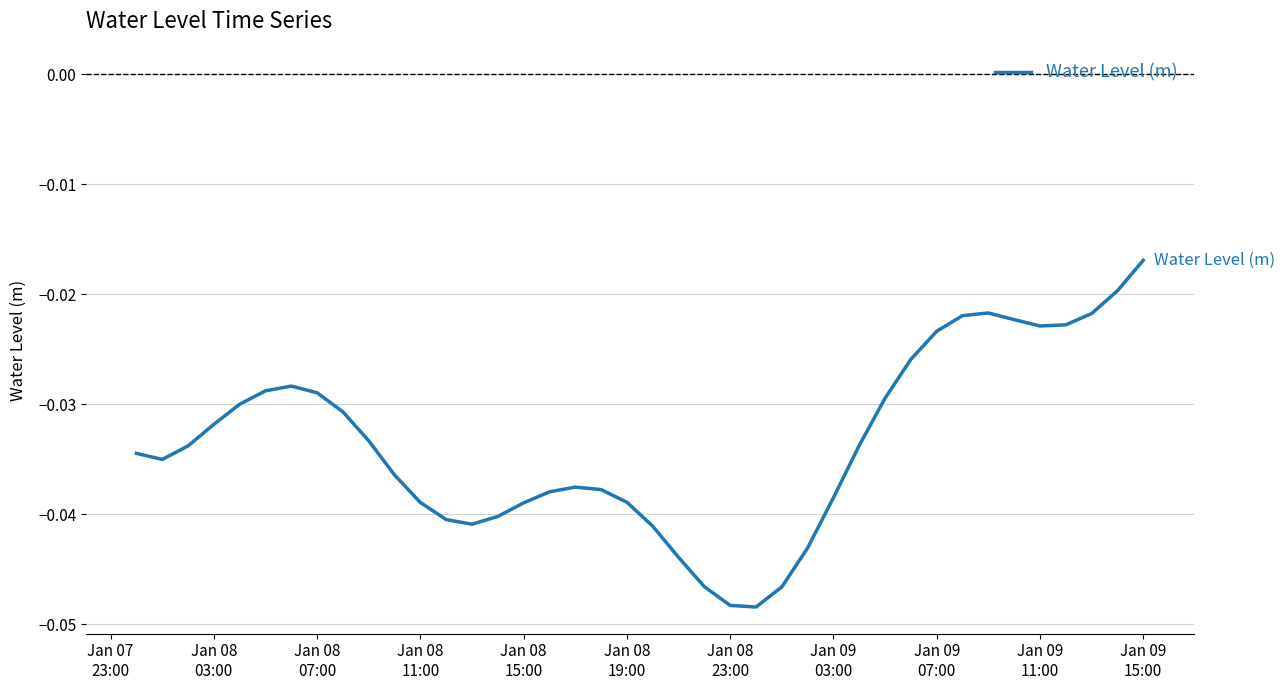

Does the chart display data point markers on the line(s)?

No